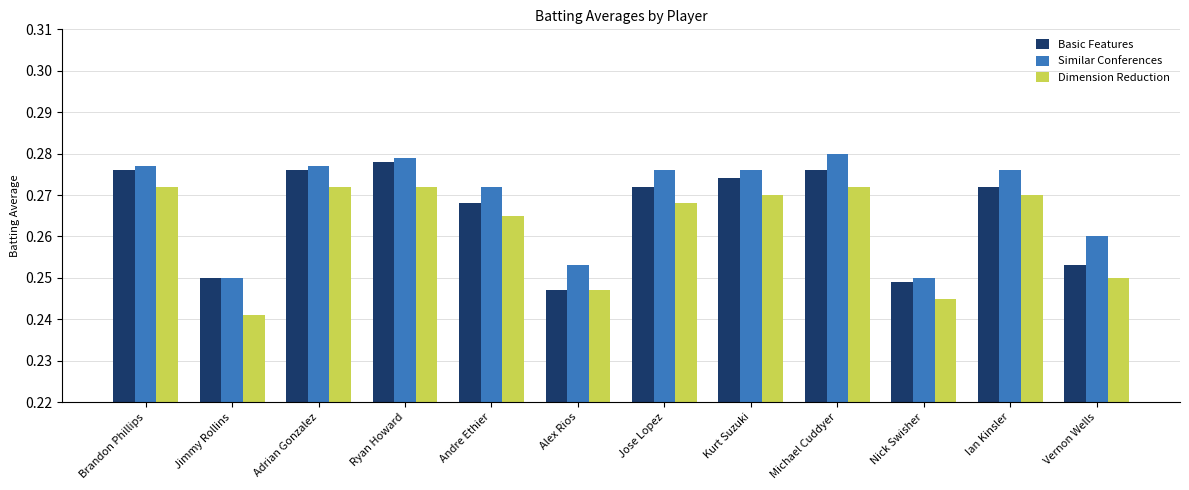

Count the Similar Conferences values in the range 0 to 1.

12